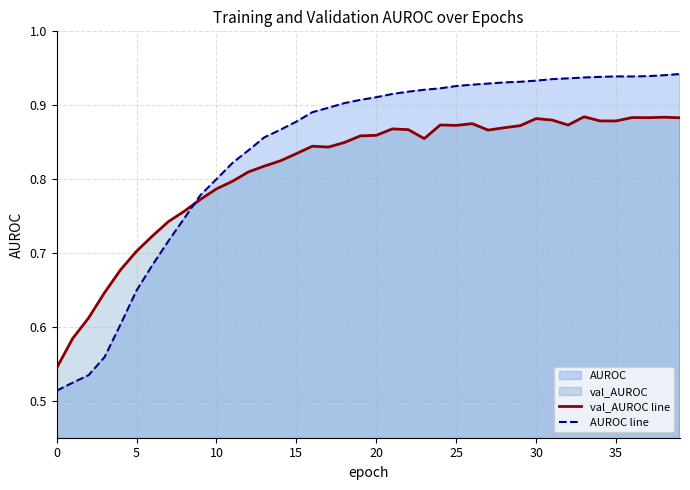

Read the val_AUROC line value at 10.

0.8